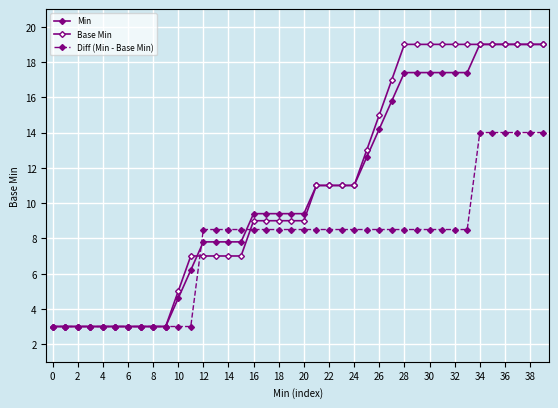

List the series in order of their peak value, highest first.

Min, Base Min, Diff (Min - Base Min)